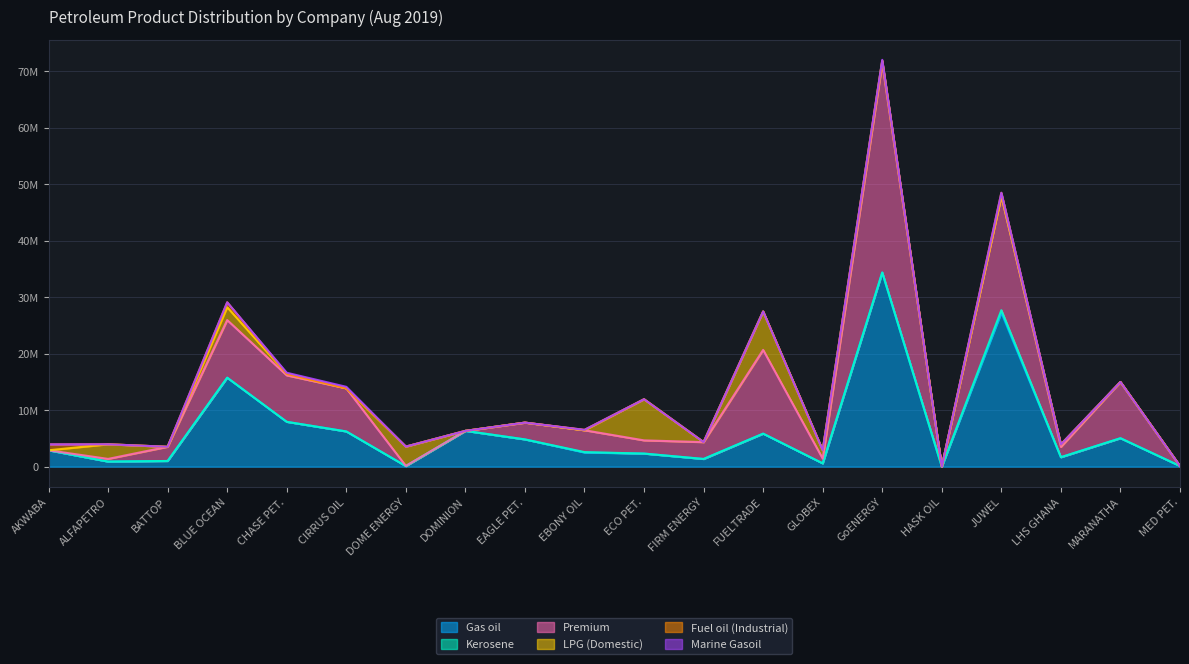

How many values in the Gas oil series exceed 2894000?

9